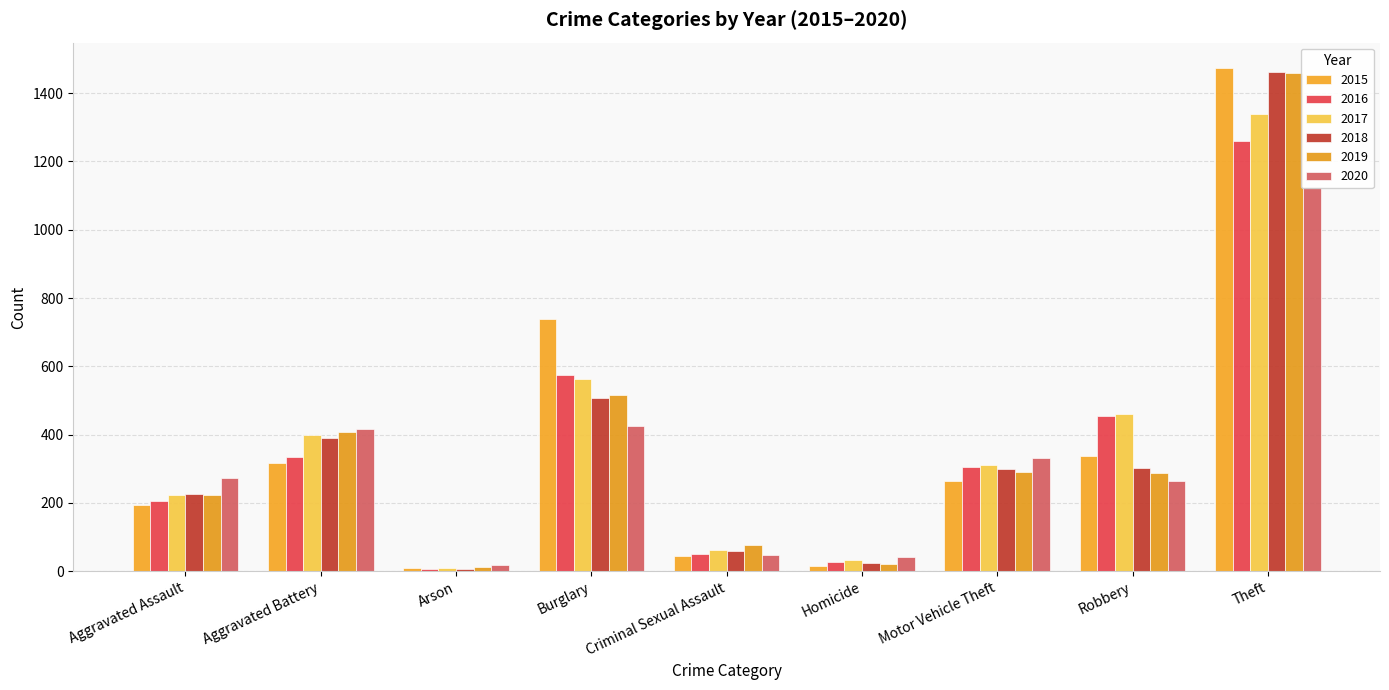

What is the average value of the 2015 series?

377